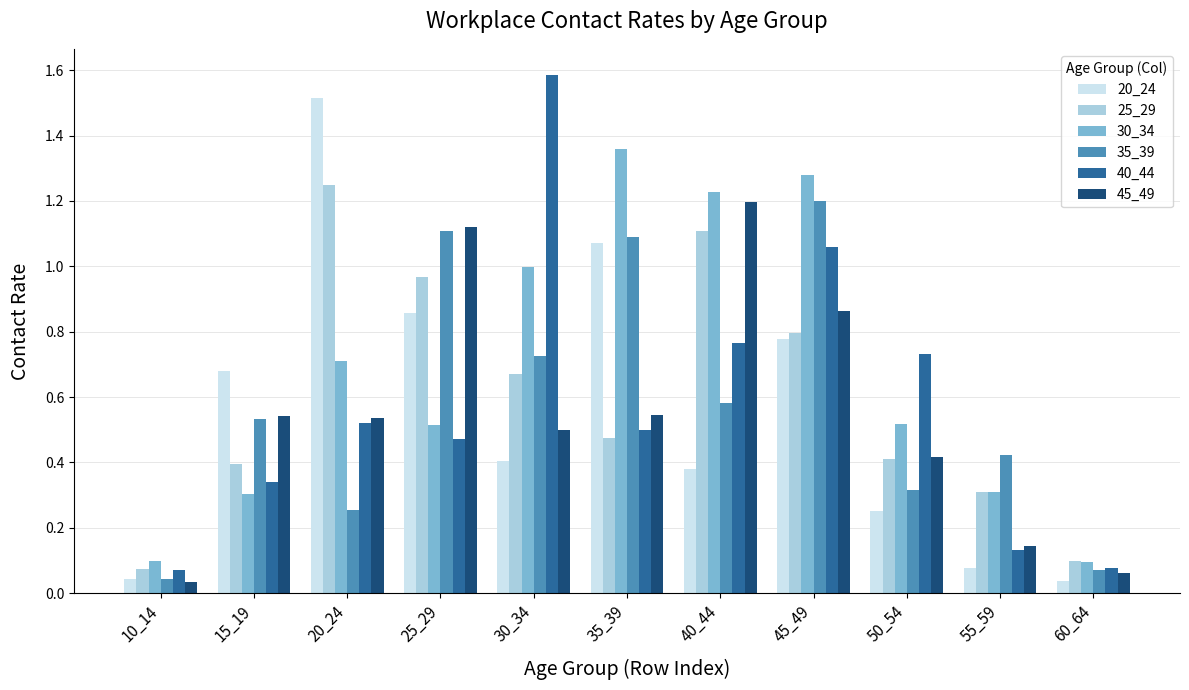

The 25_29 series shows 0.8 at 45_49. True or false?

True